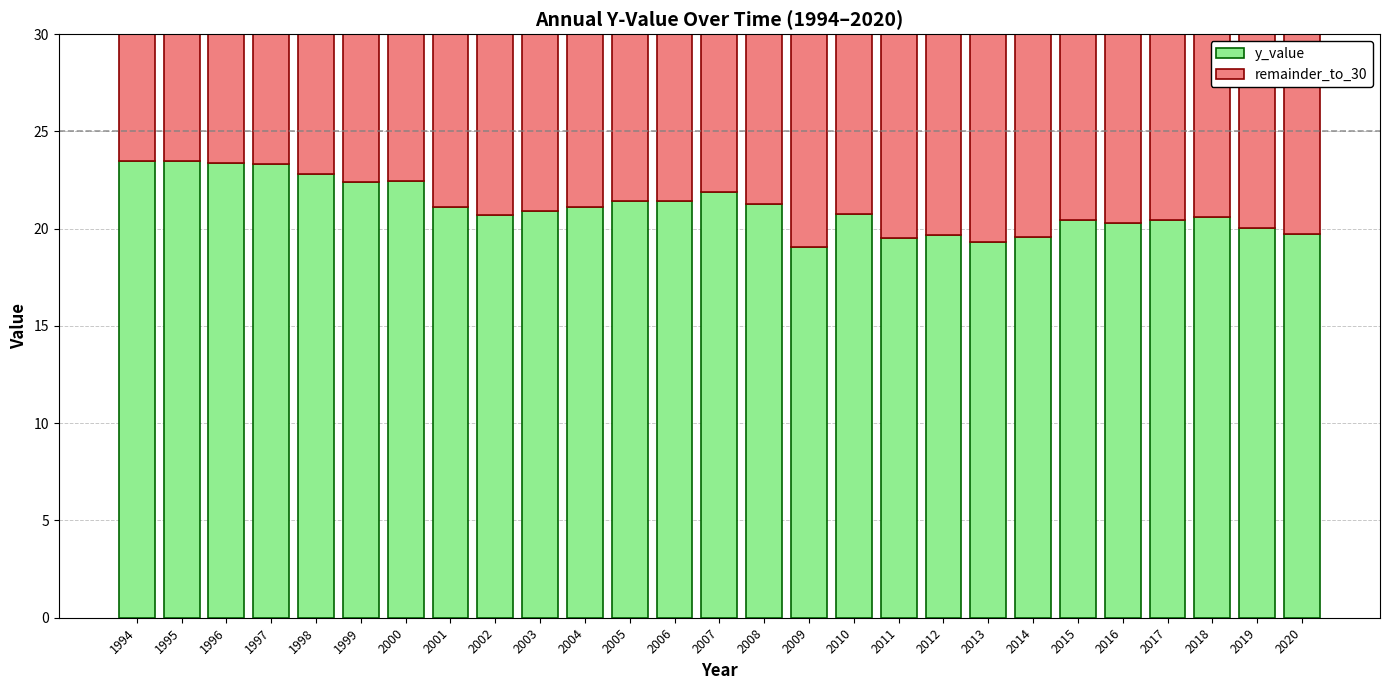

What is the highest value of the y_value series?

23.5